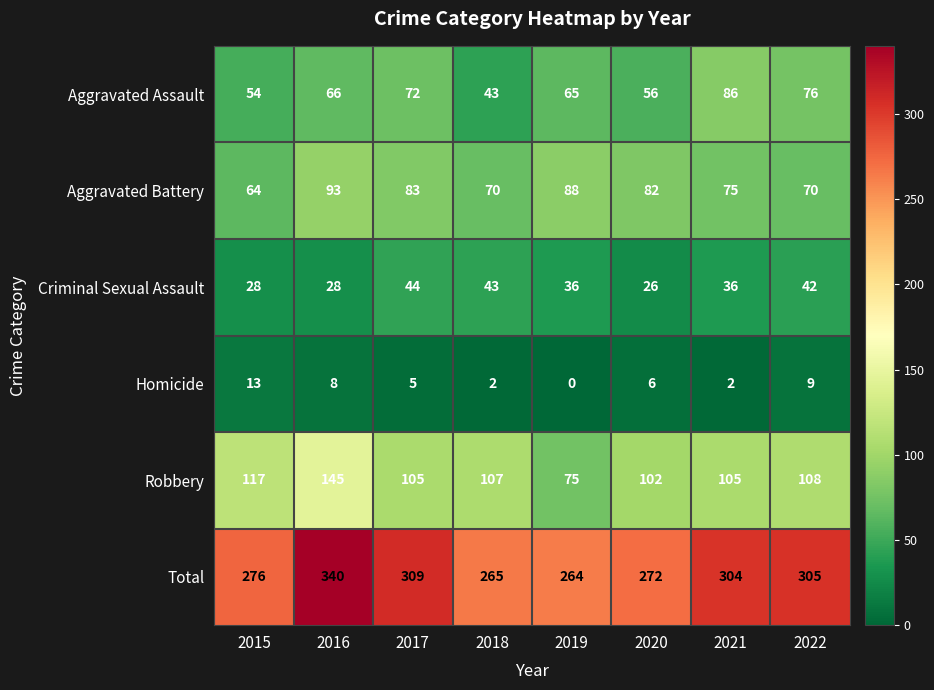

Read the Aggravated Battery value at 2019, to the nearest 10.

90